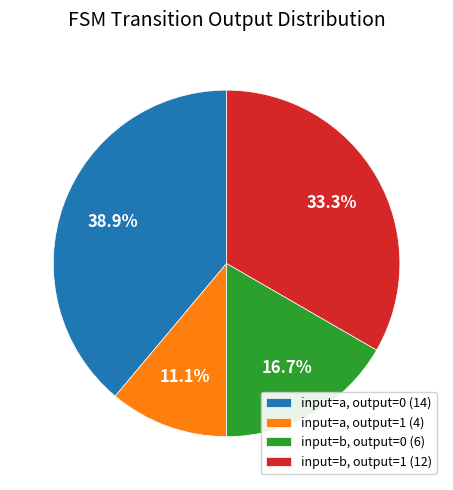

What portion of the pie excludes input=a, output=0 (14)?

61.1%